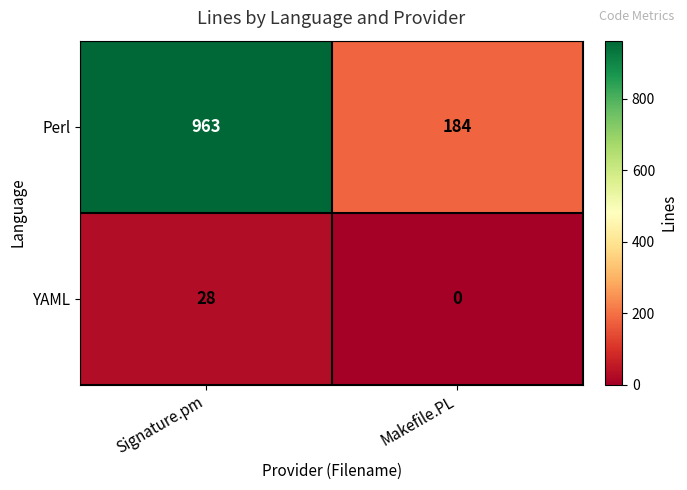

The YAML series shows 0 at Makefile.PL. True or false?

True